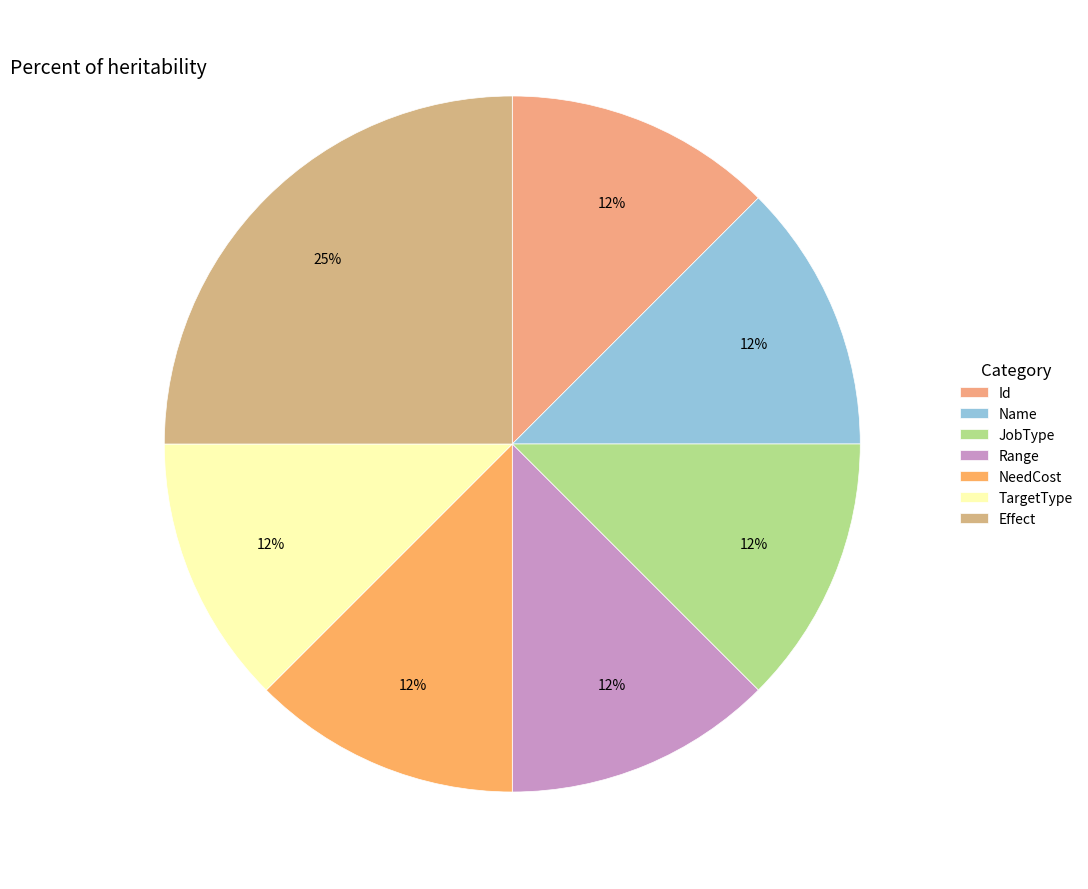

Does Name represent more than half of the total?

No